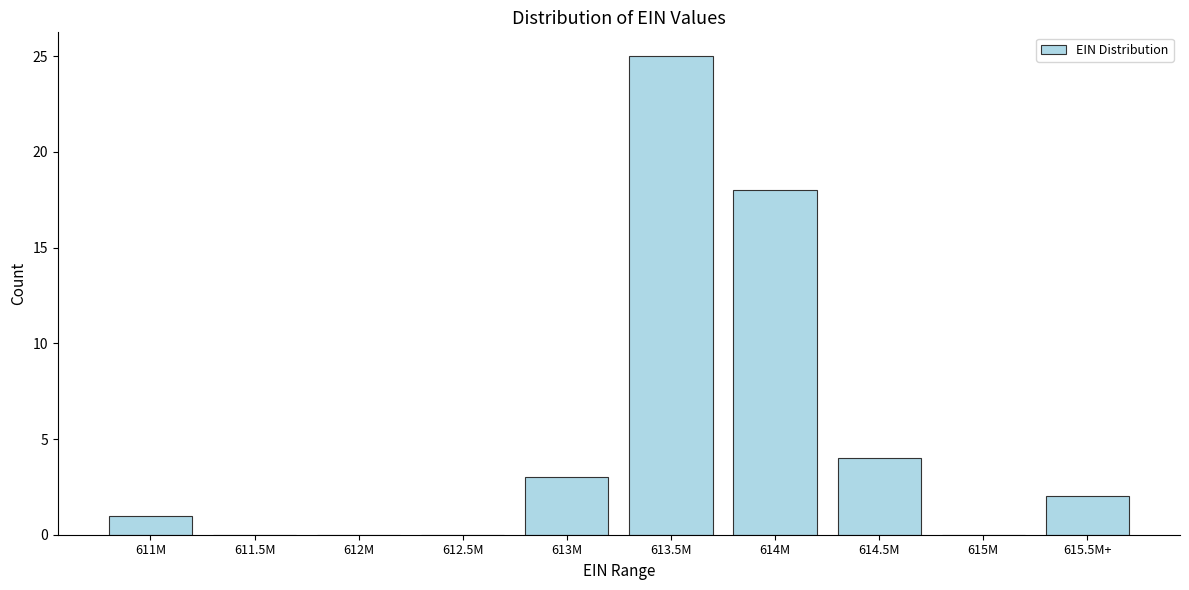

Reading left to right, extract all data points from this chart.

611M=1	611.5M=0	612M=0	612.5M=0	613M=3	613.5M=25	614M=18	614.5M=4	615M=0	615.5M+=2